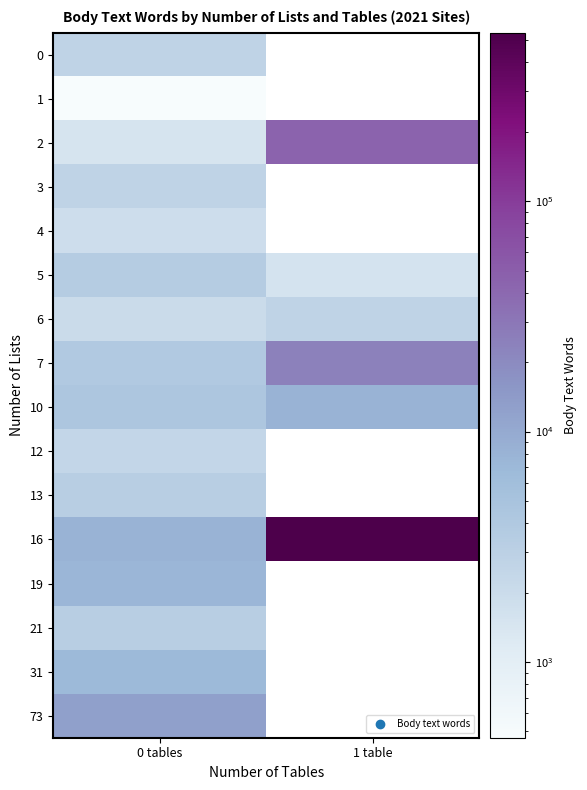

At how many categories does at least one series exceed 498195?

1